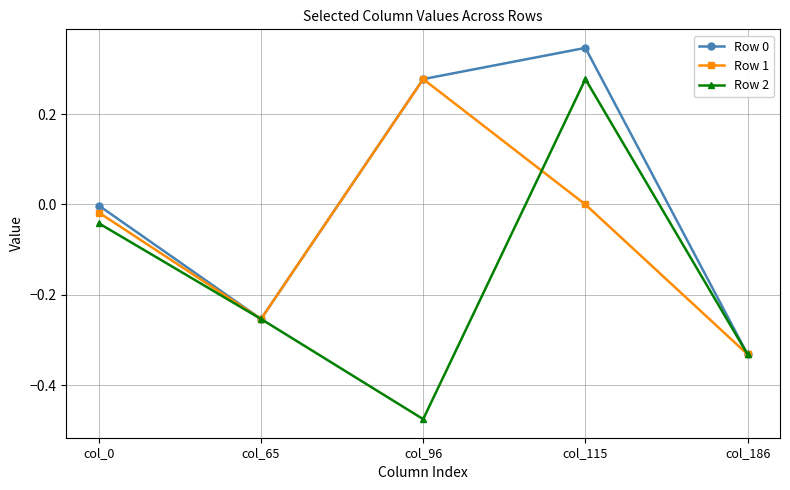

Which label corresponds to the smallest value in the chart?

col_96